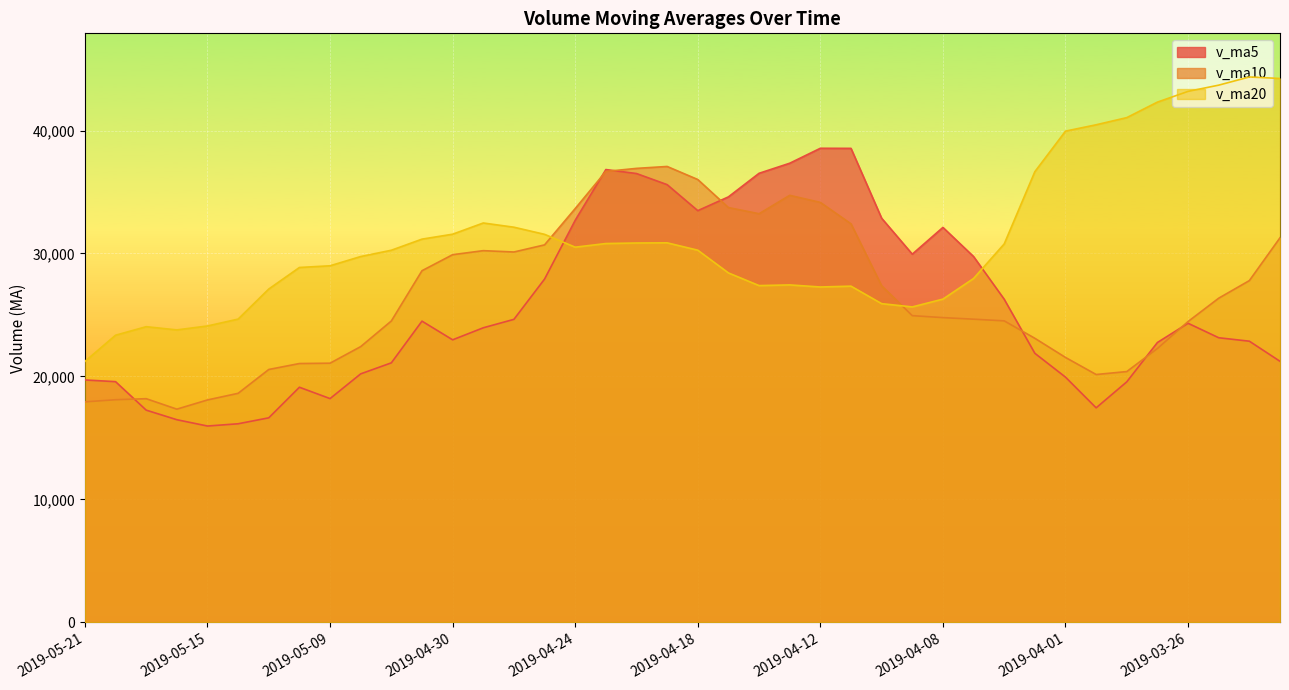

Which category has the highest value across all series?

2019-03-22